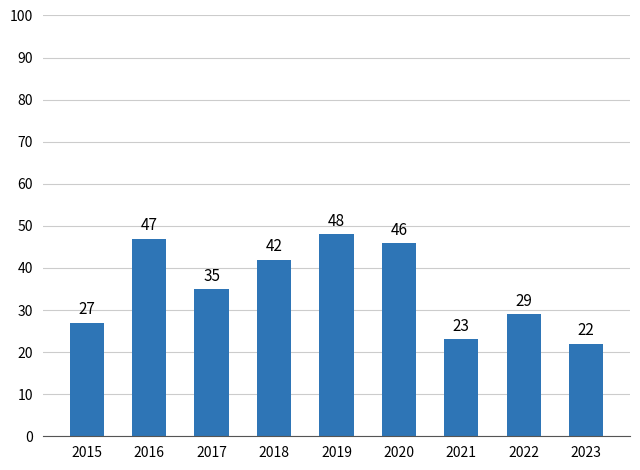

What is the sum of the values at 2019 and 2018?

90